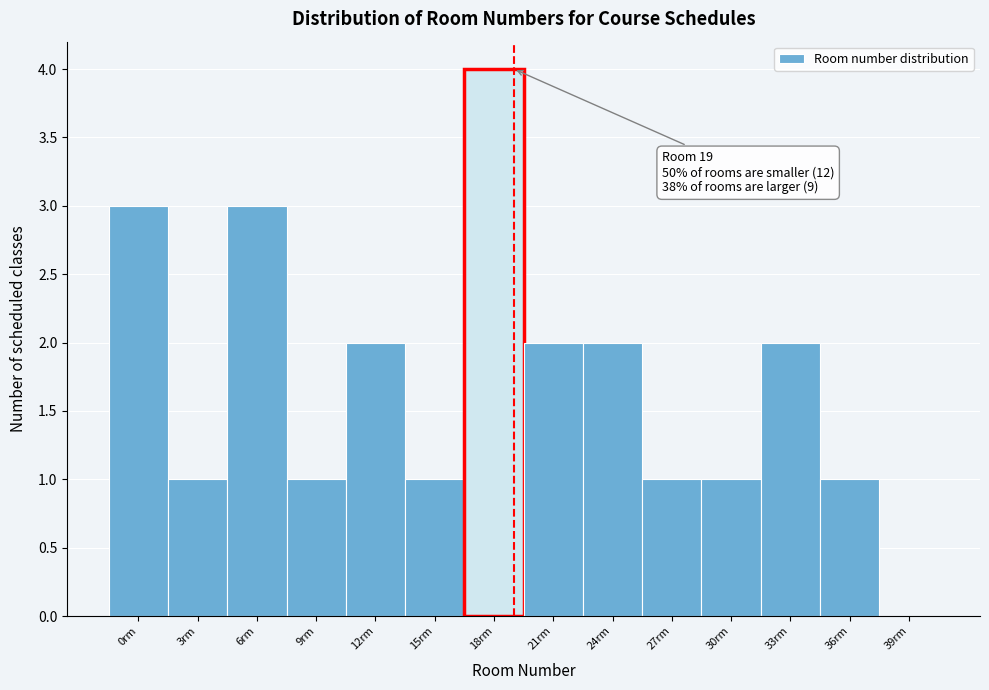

Reading left to right, list all the values displayed in this chart.

0rm=3	3rm=1	6rm=3	9rm=1	12rm=2	15rm=1	18rm=4	21rm=2	24rm=2	27rm=1	30rm=1	33rm=2	36rm=1	39rm=0